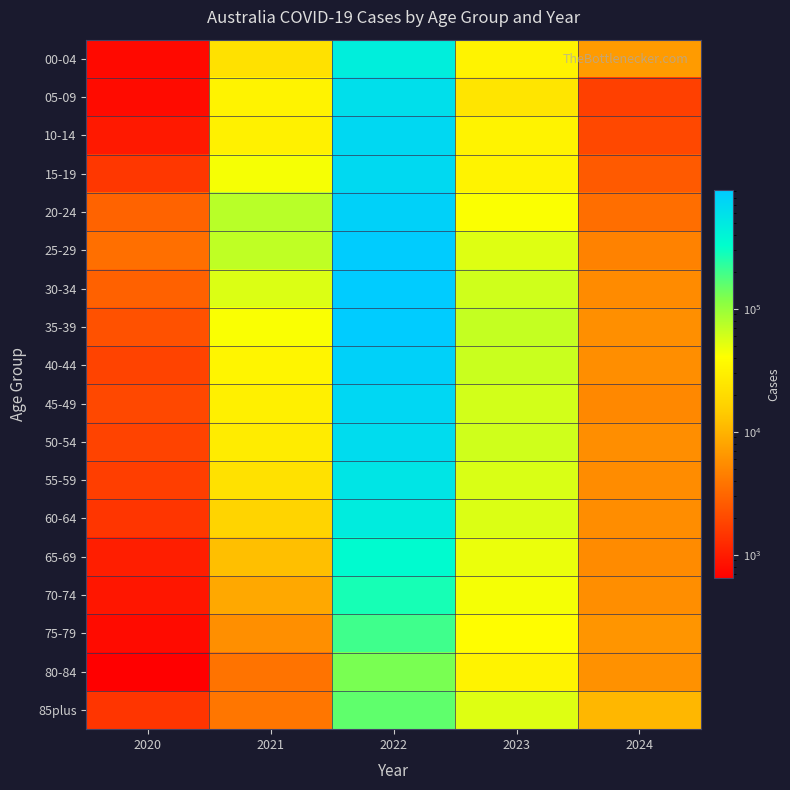

Reading left to right, extract all data points from this chart.

00-04: 2020=747	2021=22504	2022=450336	2023=32033	2024=6892
05-09: 2020=771	2021=32424	2022=611197	2023=24264	2024=1722
10-14: 2020=952	2021=30559	2022=710124	2023=32645	2024=1953
15-19: 2020=1510	2021=43727	2022=683141	2023=32448	2024=2553
20-24: 2020=2968	2021=75258	2022=811947	2023=41898	2024=3498
25-29: 2020=3528	2021=70912	2022=899895	2023=54231	2024=4744
30-34: 2020=2864	2021=55525	2022=917000	2023=61450	2024=5410
35-39: 2020=2265	2021=42729	2022=908776	2023=67581	2024=5776
40-44: 2020=1789	2021=33825	2022=810421	2023=65035	2024=5654
45-49: 2020=1964	2021=30112	2022=717565	2023=60001	2024=5189
50-54: 2020=1806	2021=27882	2022=658623	2023=61529	2024=5655
55-59: 2020=1676	2021=22327	2022=543896	2023=56527	2024=5518
60-64: 2020=1452	2021=17058	2022=471025	2023=55732	2024=5576
65-69: 2020=1038	2021=11946	2022=348790	2023=48116	2024=5425
70-74: 2020=911	2021=8416	2022=274446	2023=44468	2024=5671
75-79: 2020=766	2021=5719	2022=198733	2023=39545	2024=6324
80-84: 2020=642	2021=3753	2022=128646	2023=32256	2024=5925
85plus: 2020=1444	2021=3931	2022=156432	2023=54062	2024=10539